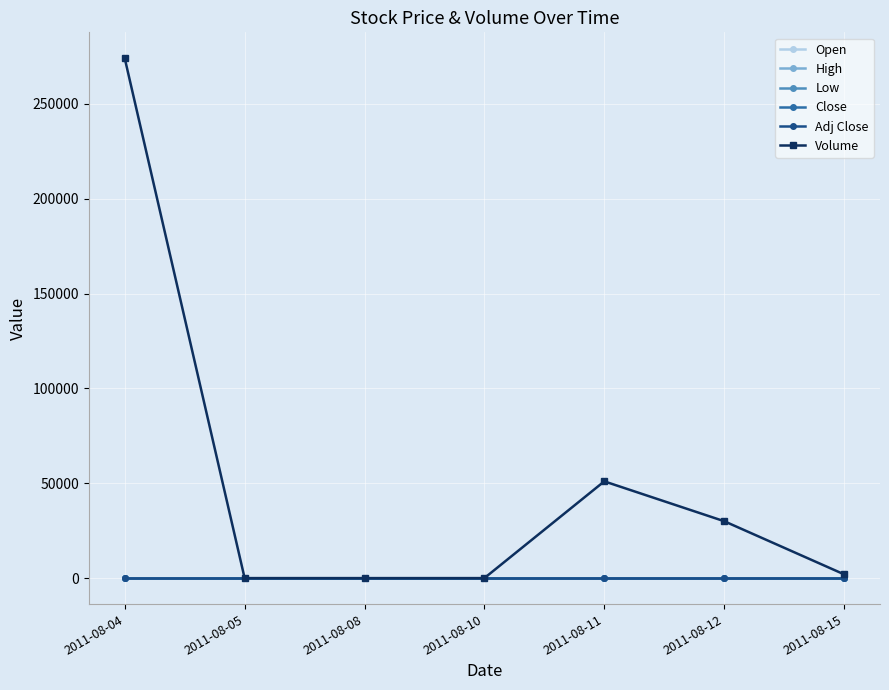

What is the sum of the Open values at 2011-08-11 and 2011-08-08?

0.5